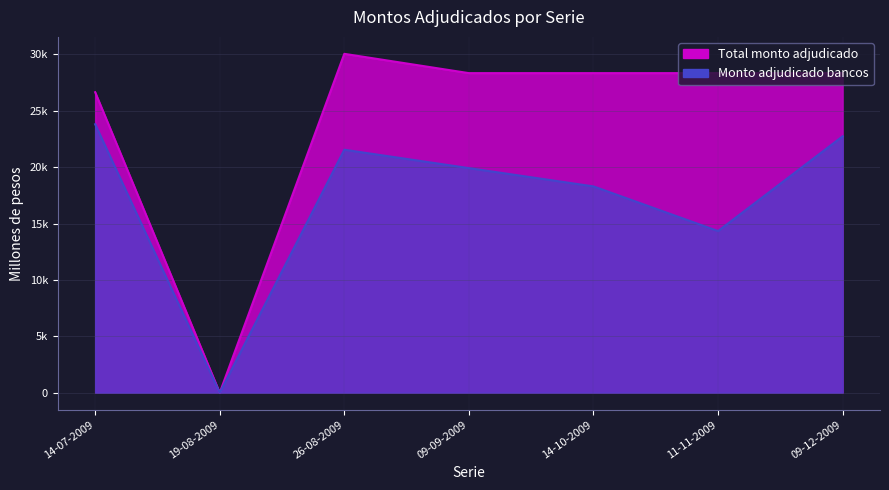

True or false: Monto adjudicado bancos y sociedades financieras and Total monto adjudicado (millones de pesos) intersect in this chart.

False